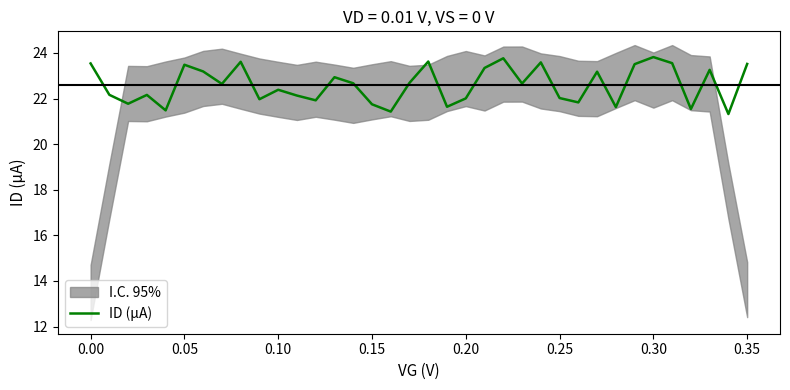

Count the number of categories in the chart.

36